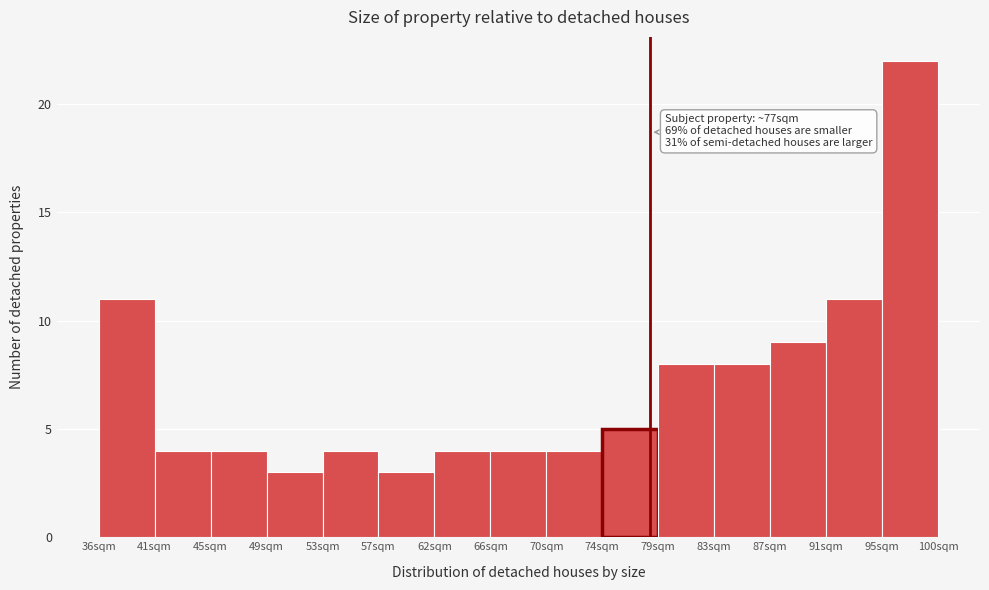

Which range on the x-axis has the tallest bar?

95.5 to 99.5